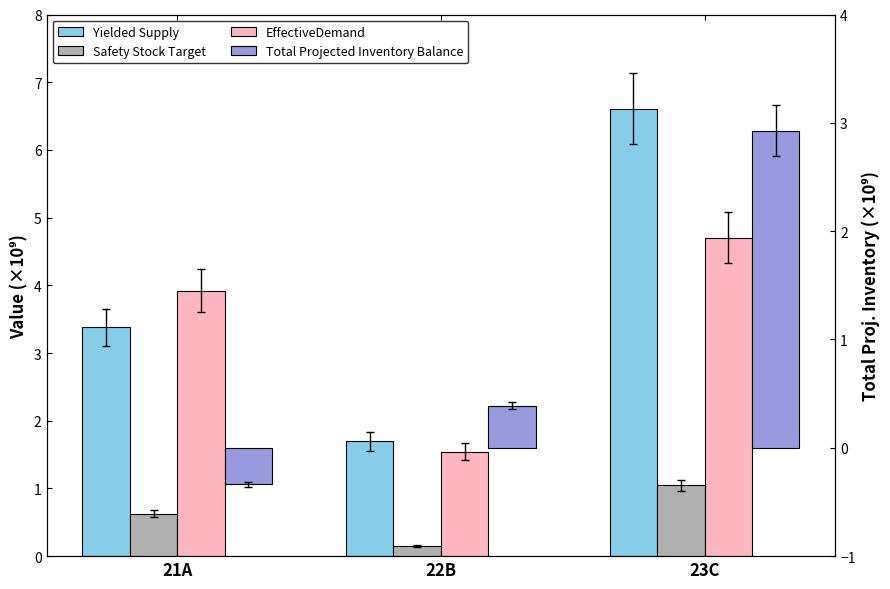

What is the highest value of the Total Projected Inventory Balance series?

2.9